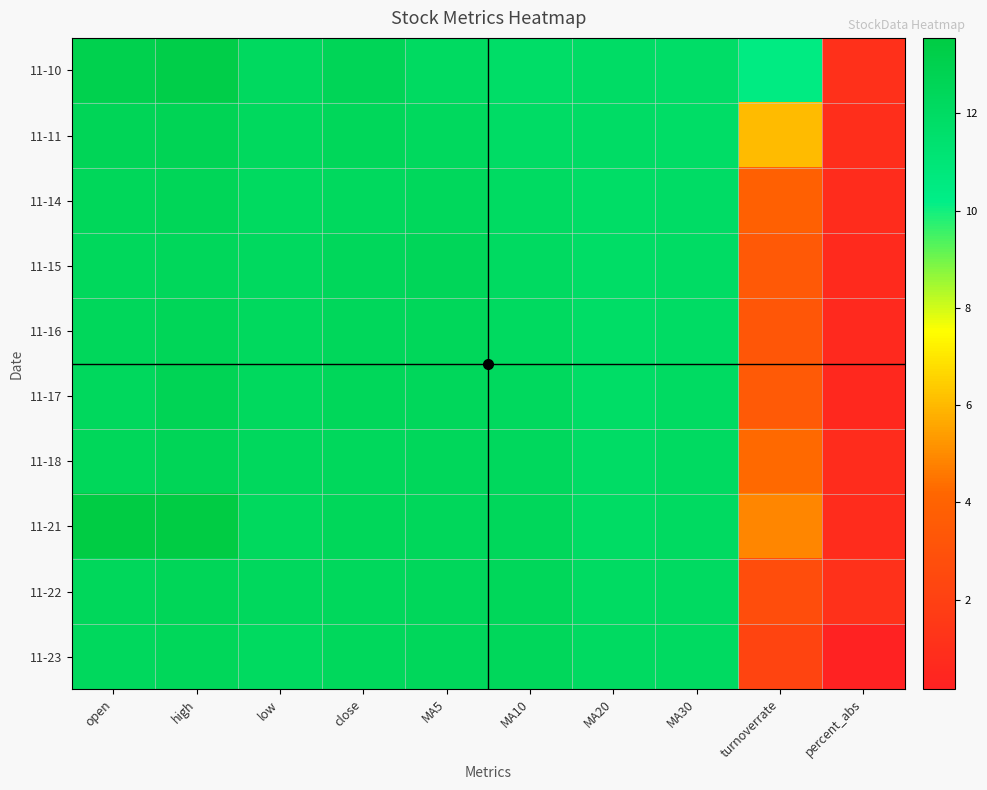

How many categories are shown in the chart?

10